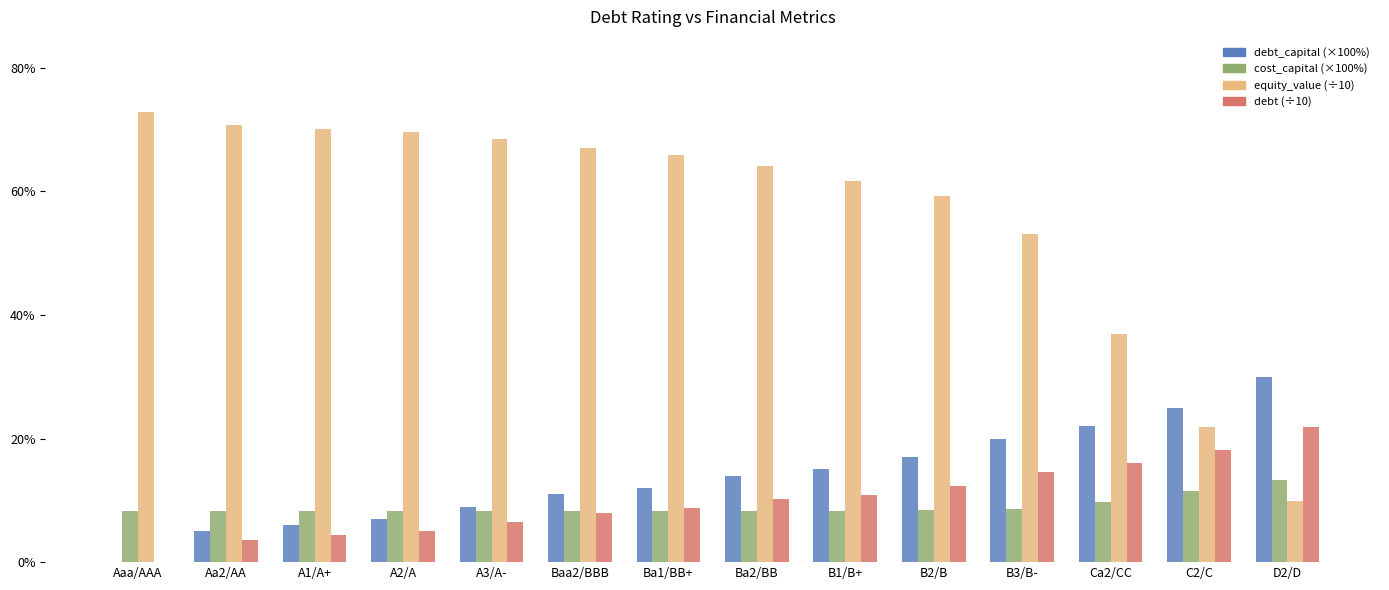

What is the total value across all series at Aaa/AAA?

81.2